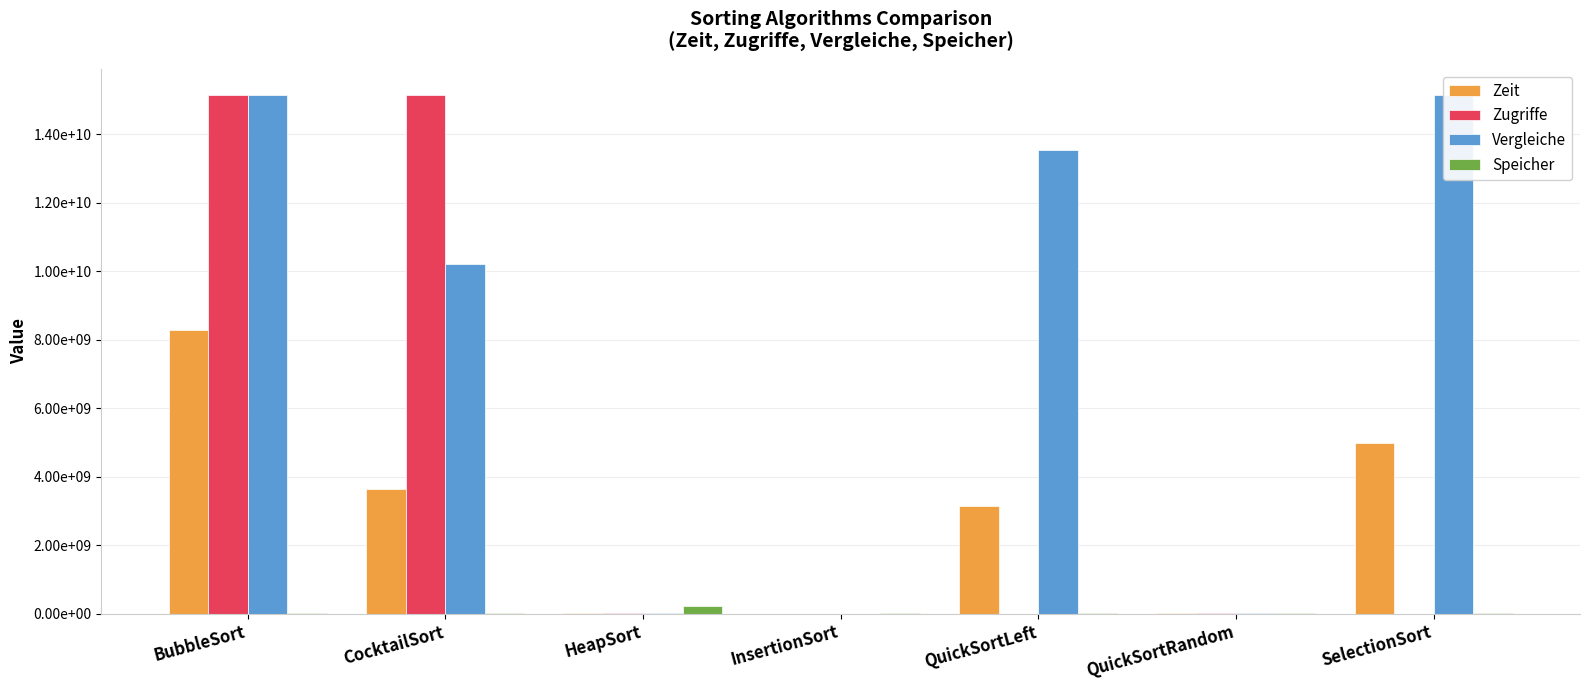

What is the total value across all series at BubbleSort?

38587364870